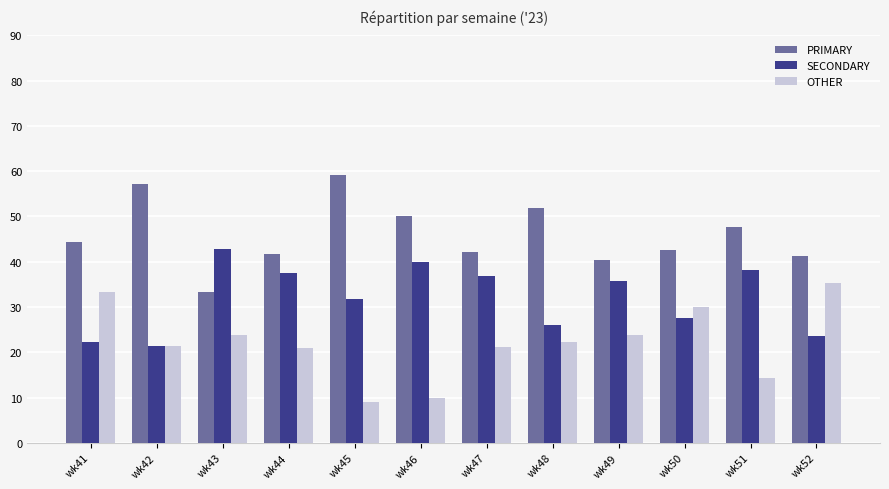

Does the chart contain any negative values?

No